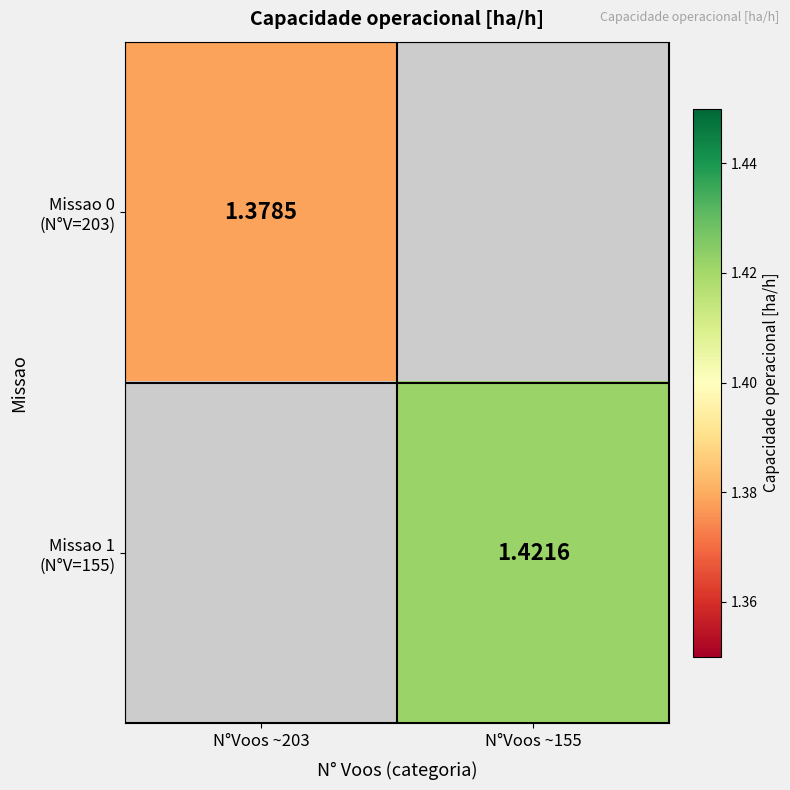

How many values in the Missao 1 (N°V=155) series exceed 1?

1